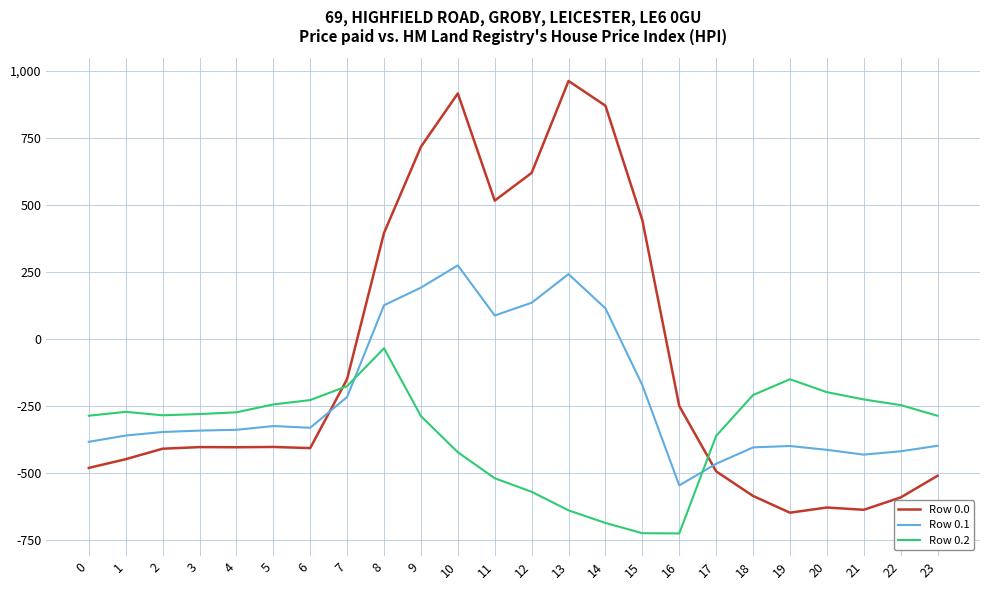

Rank the series by their maximum value, from highest to lowest.

Row 0.0, Row 0.1, Row 0.2